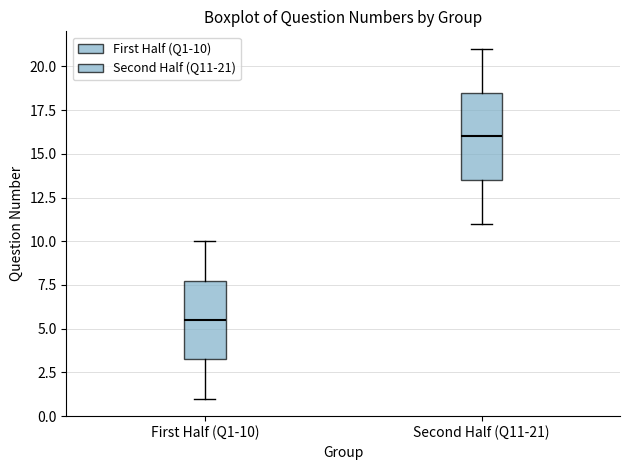

Where does the lower whisker of the box for First Half (Q1-10) end on the y-axis? The values are not printed on the chart, so give them approximately, as read against the axis.

1.0